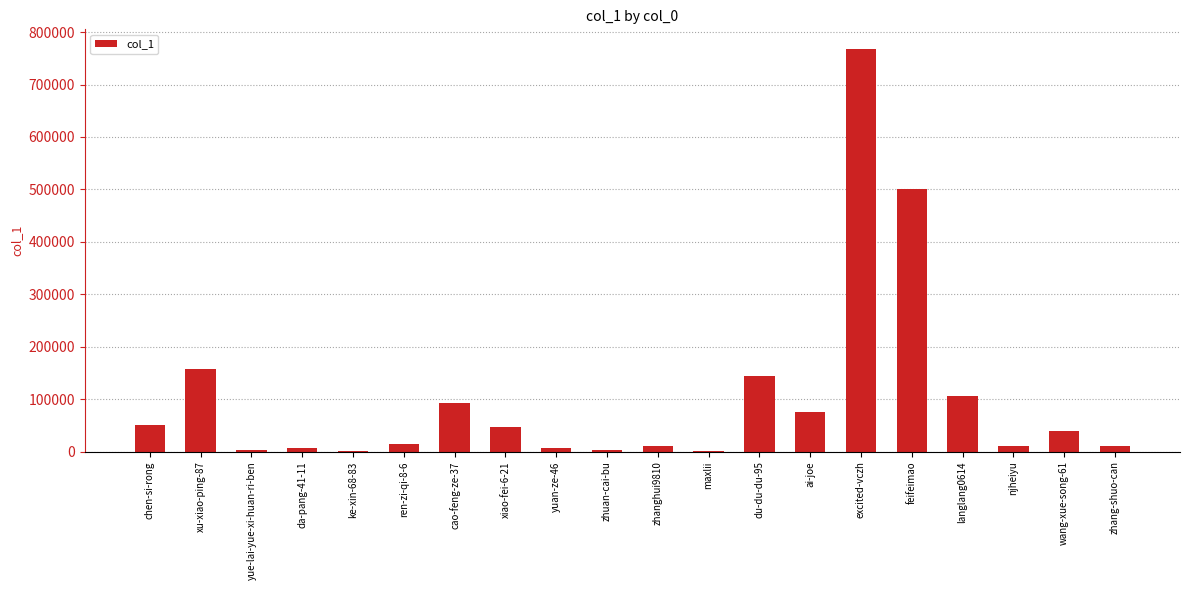

Where is the data nearest to the value 383508?

feifeimao